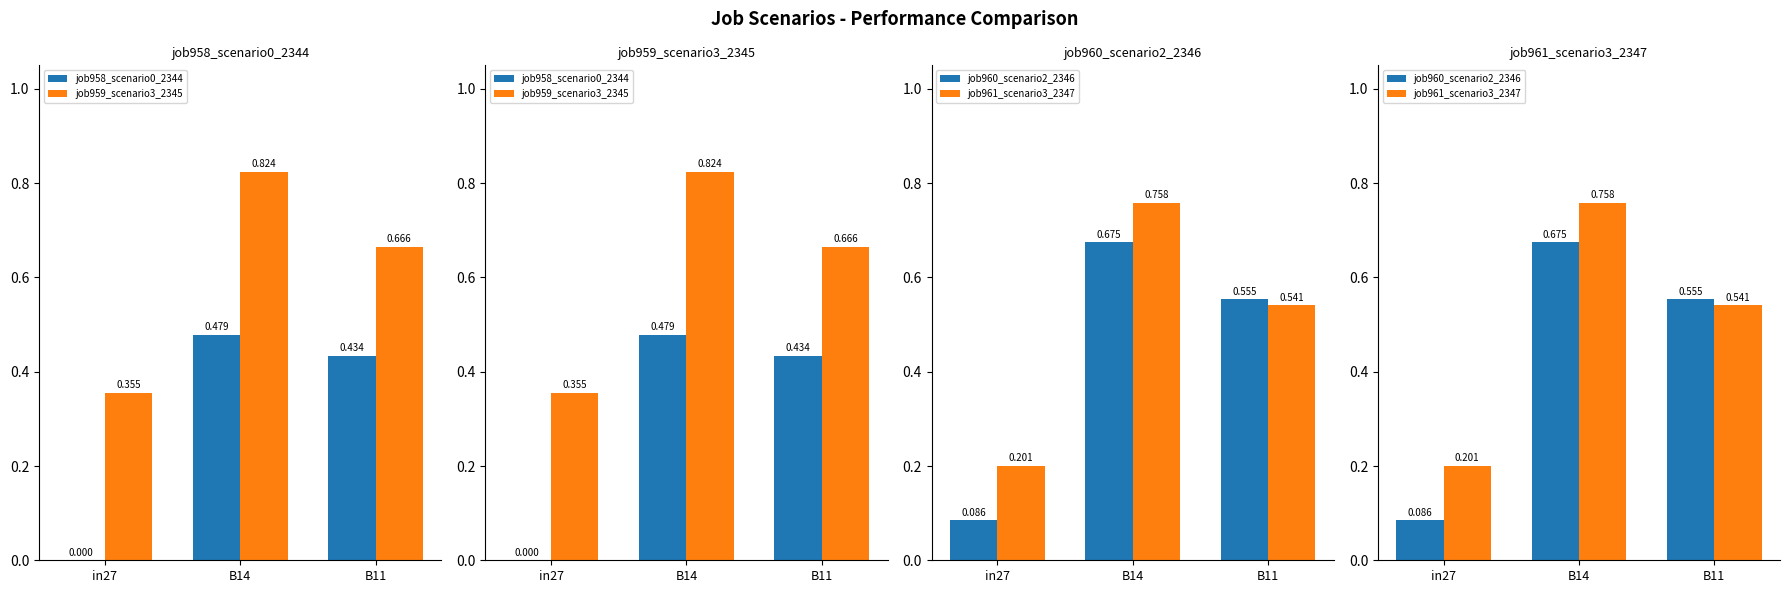

What is the maximum value for job960_scenario2_2346?

0.7